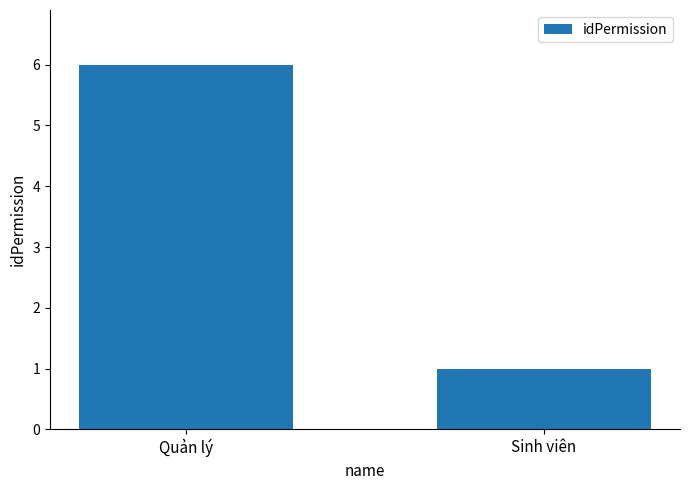

What is the approximate value at Sinh viên?

1